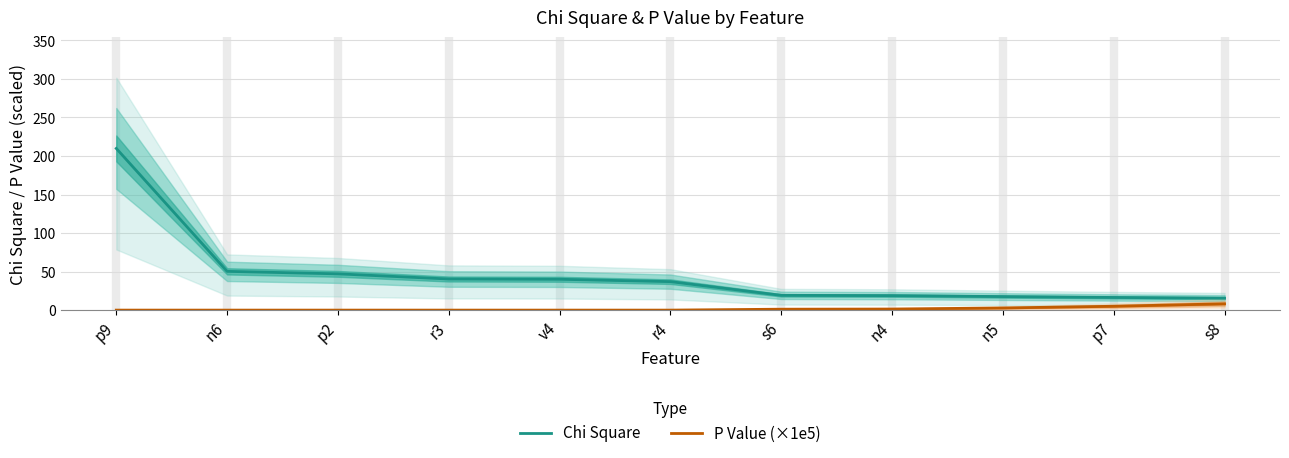

Reading left to right, what are all the values shown in this chart?

Chi Square: 209.8	50.3	47.1	40.4	40.0	37.0	19.2	18.8	17.6	16.4	15.5
P Value (×1e5): 0.0	0.0	0.0	0.0	0.0	0.0	1.2	1.4	2.8	5.0	8.2